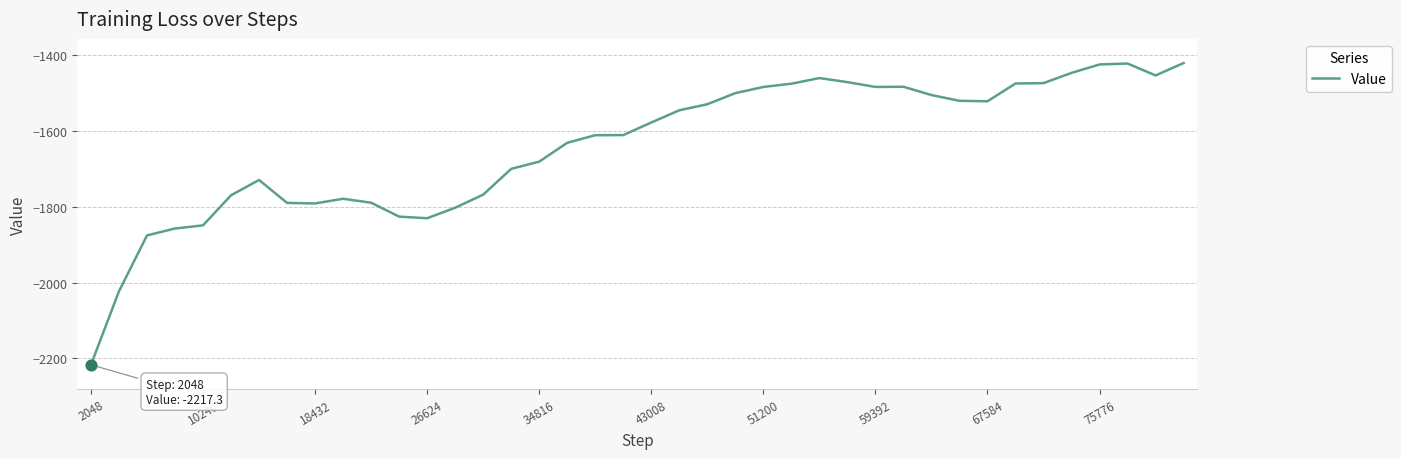

What is the minimum value shown in the chart?

-2217.3